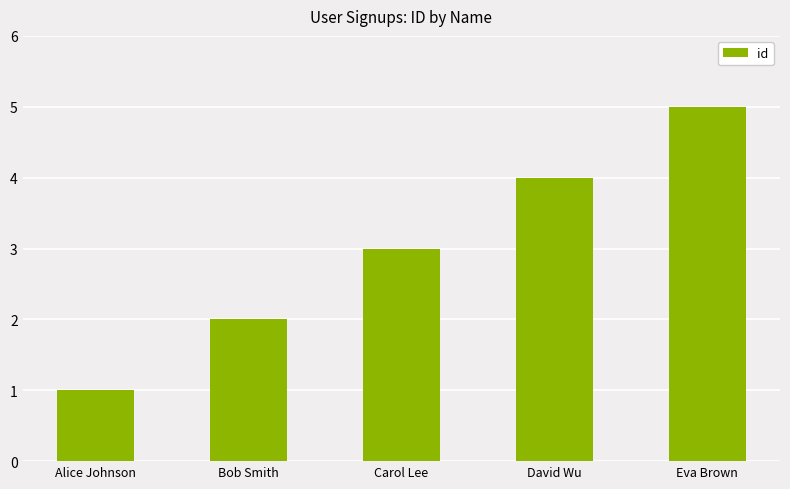

What is the smallest value displayed?

1